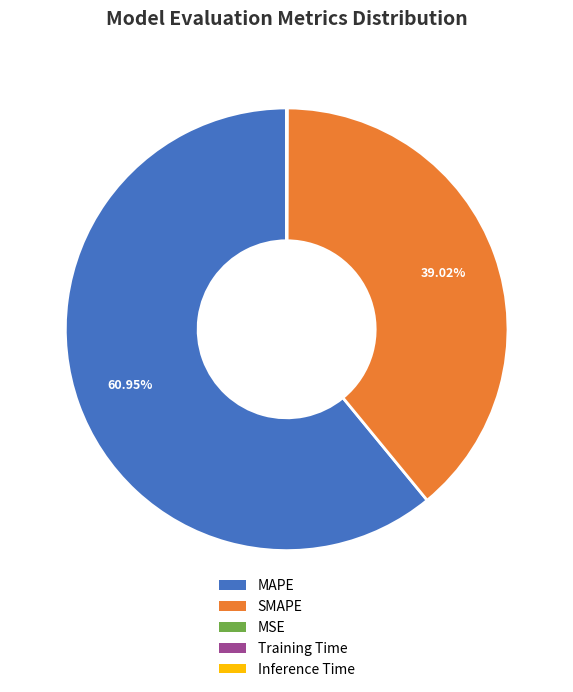

What is the largest slice in the pie chart?

MAPE